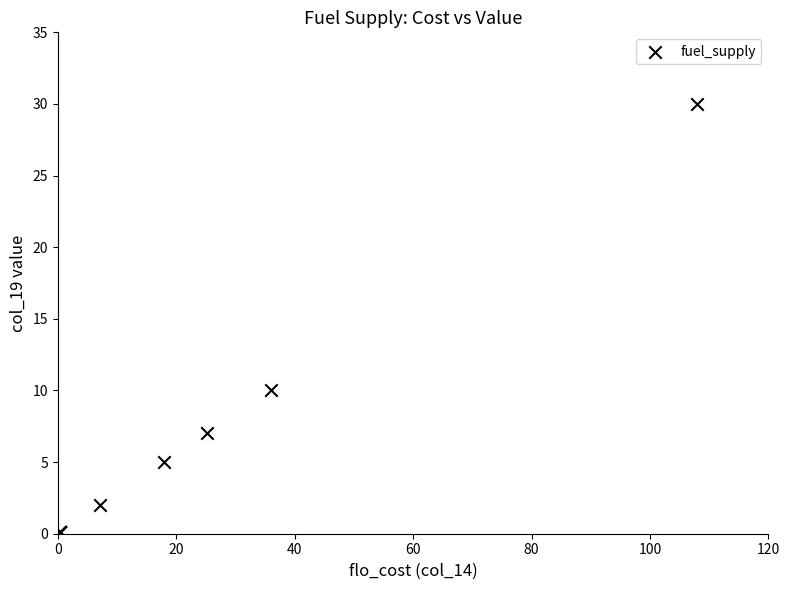

What Y value in the scatter plot is closest to 15?

10.0